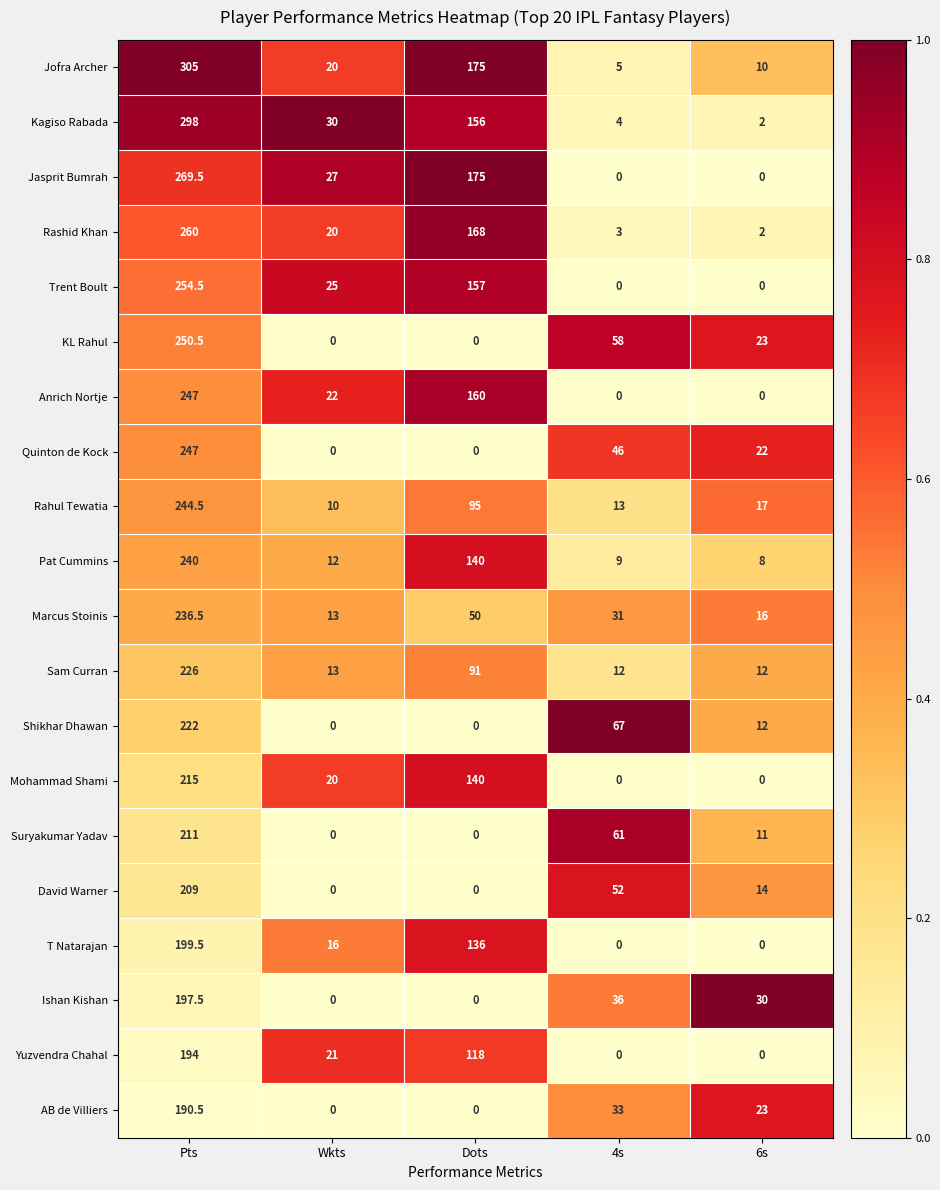

What is the difference between the highest and lowest values at Wkts?

30.0